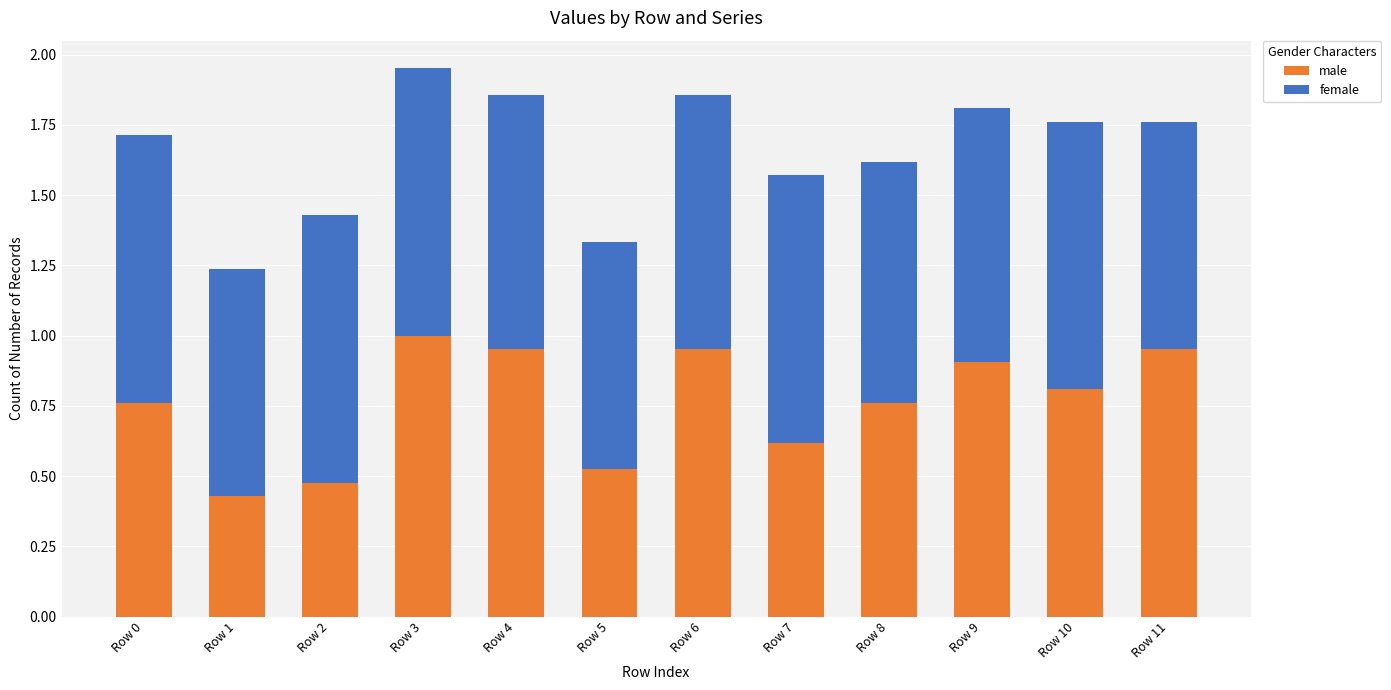

What is the total value across all series at Row 6?

1.9